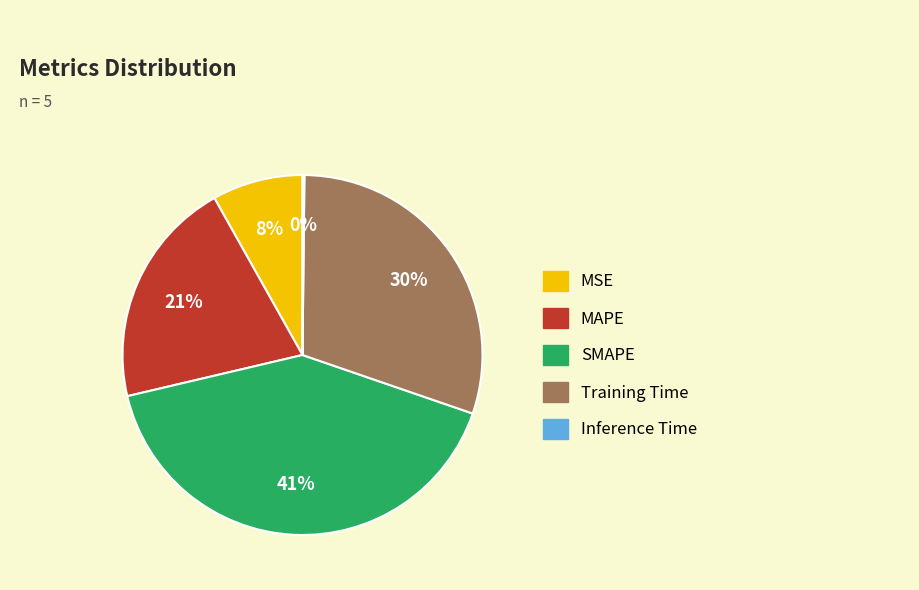

What percentage is the MSE slice, to the nearest percent?

8%